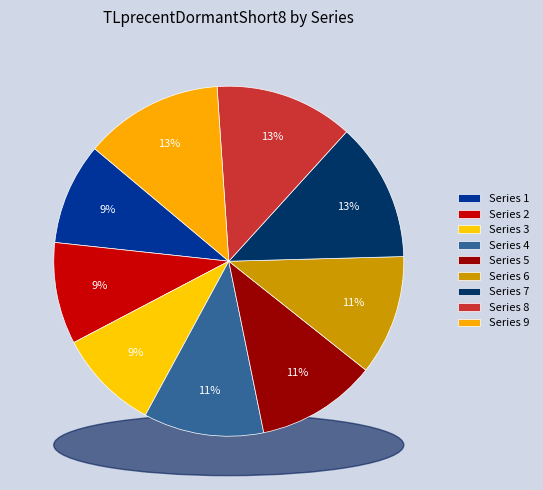

Is TSoutmmCADUSD_Curncy8 the majority of the pie?

No